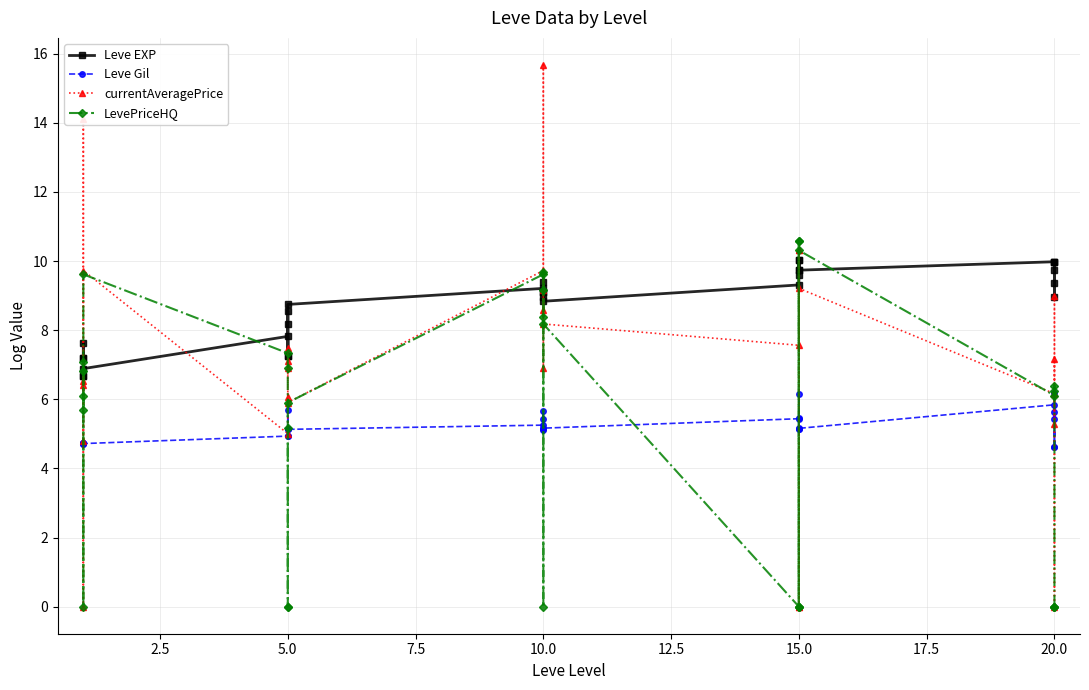

Reading left to right, list all the values displayed in this chart.

Leve EXP: 6.7	7.6	7.2	7.2	6.7	6.9	7.8	7.3	8.6	7.3	8.2	8.7	9.2	9.1	9.4	9.0	9.1	8.8	9.3	10.0	9.6	10.0	9.7	9.7	10.0	9.4	9.7	10.0	9.0	10.0
Leve Gil: 4.7	4.7	4.7	4.7	4.7	4.7	4.9	5.1	5.7	4.9	5.1	5.1	5.3	5.1	5.4	5.1	5.6	5.2	5.4	6.1	5.1	5.5	5.1	5.2	5.8	4.6	6.2	5.6	4.6	5.4
currentAveragePrice: 6.4	0.0	6.5	14.1	4.8	9.7	5.0	6.9	7.1	7.5	6.1	5.9	9.7	6.9	9.2	8.6	15.7	8.2	7.6	10.3	0.0	10.3	0.0	9.2	6.2	5.3	6.2	9.0	0.0	7.2
LevePriceHQ: 6.8	0.0	7.1	6.1	5.7	9.6	7.3	6.9	5.2	0.0	0.0	5.9	9.6	0.0	9.2	9.7	8.4	8.2	0.0	10.6	0.0	10.6	0.0	10.3	6.1	6.4	6.2	0.0	0.0	0.0